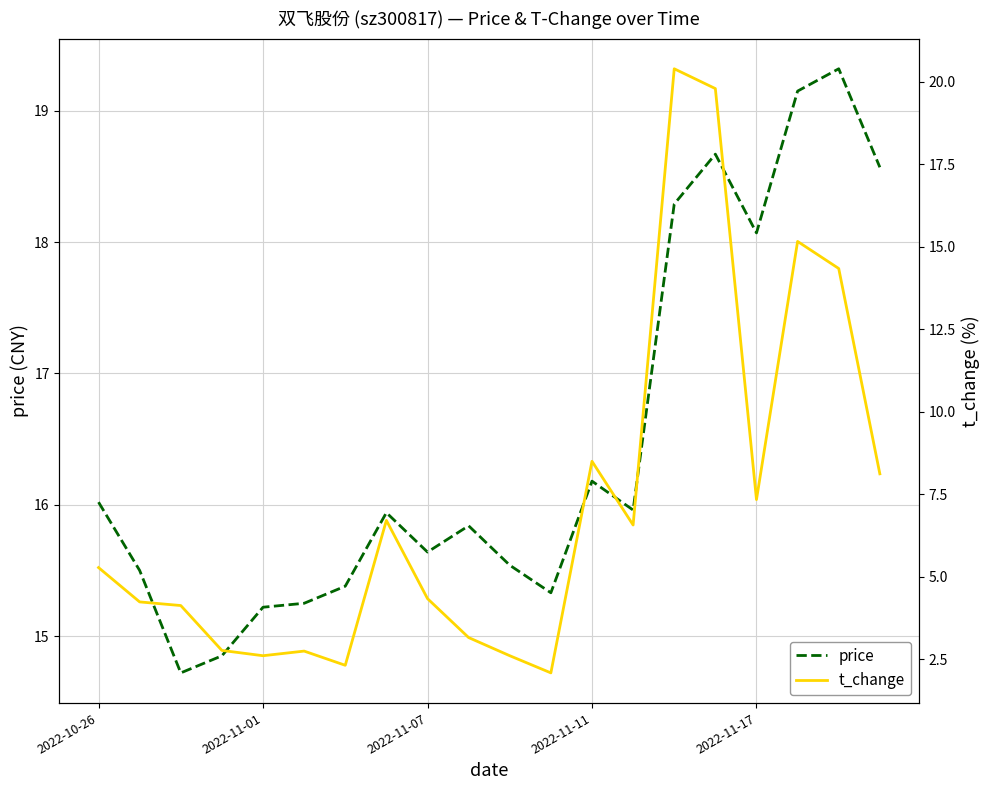

Which series has the largest range (max minus min)?

t_change